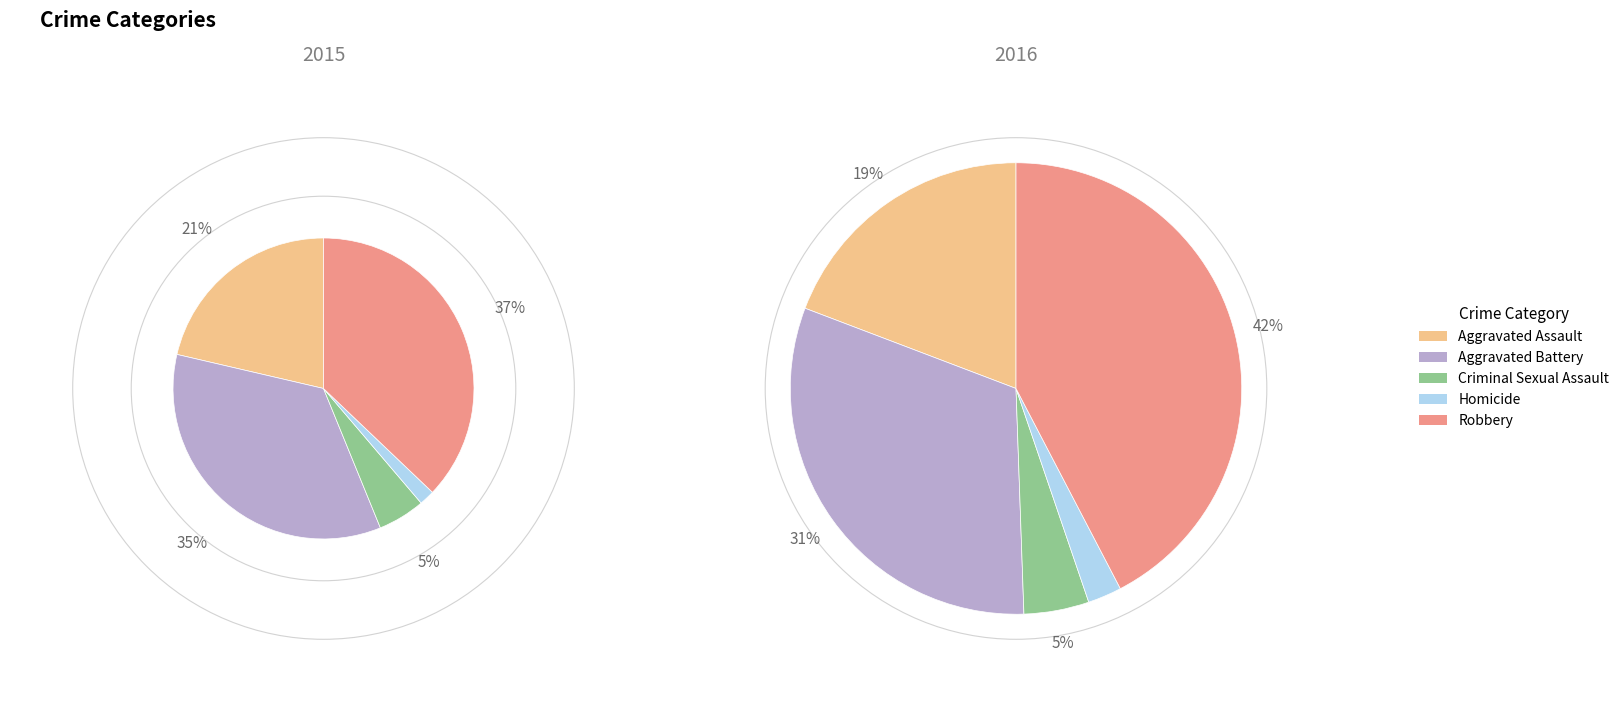

Which category has the smallest portion of the pie?

Homicide